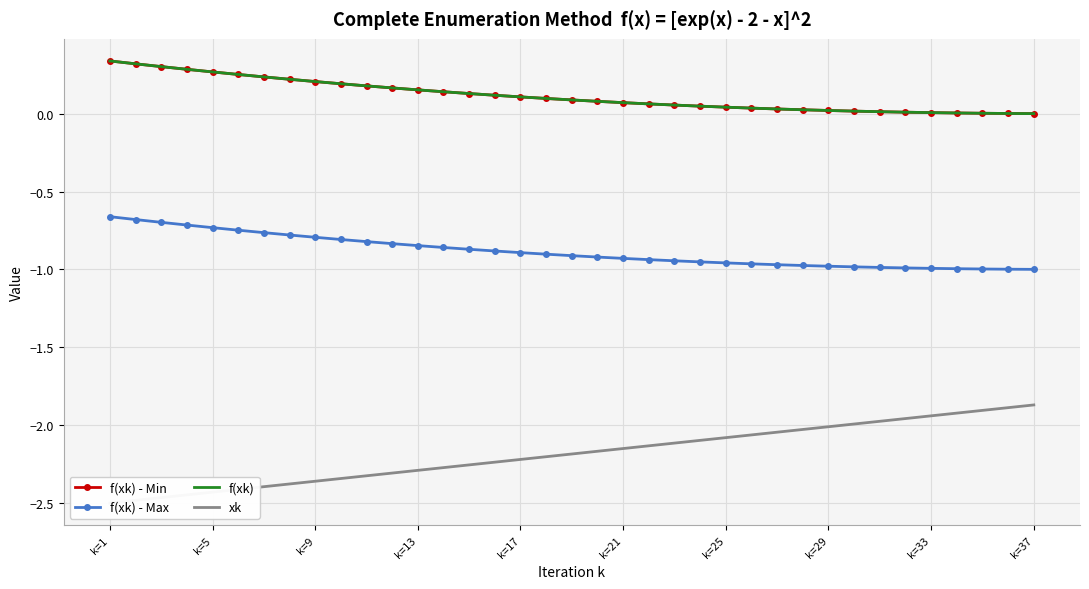

True or false: f(xk) - Max and f(xk) - Min cross at least once.

False